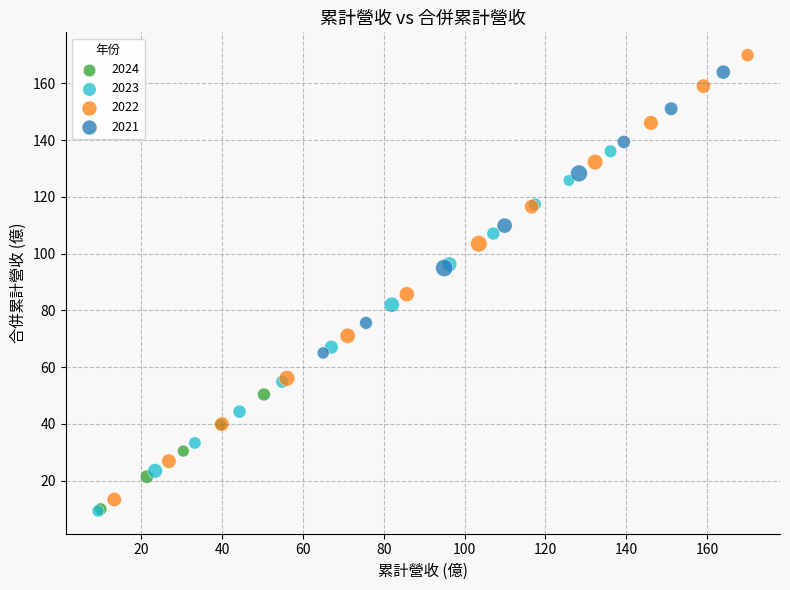

Which series reaches the maximum Y coordinate?

2022